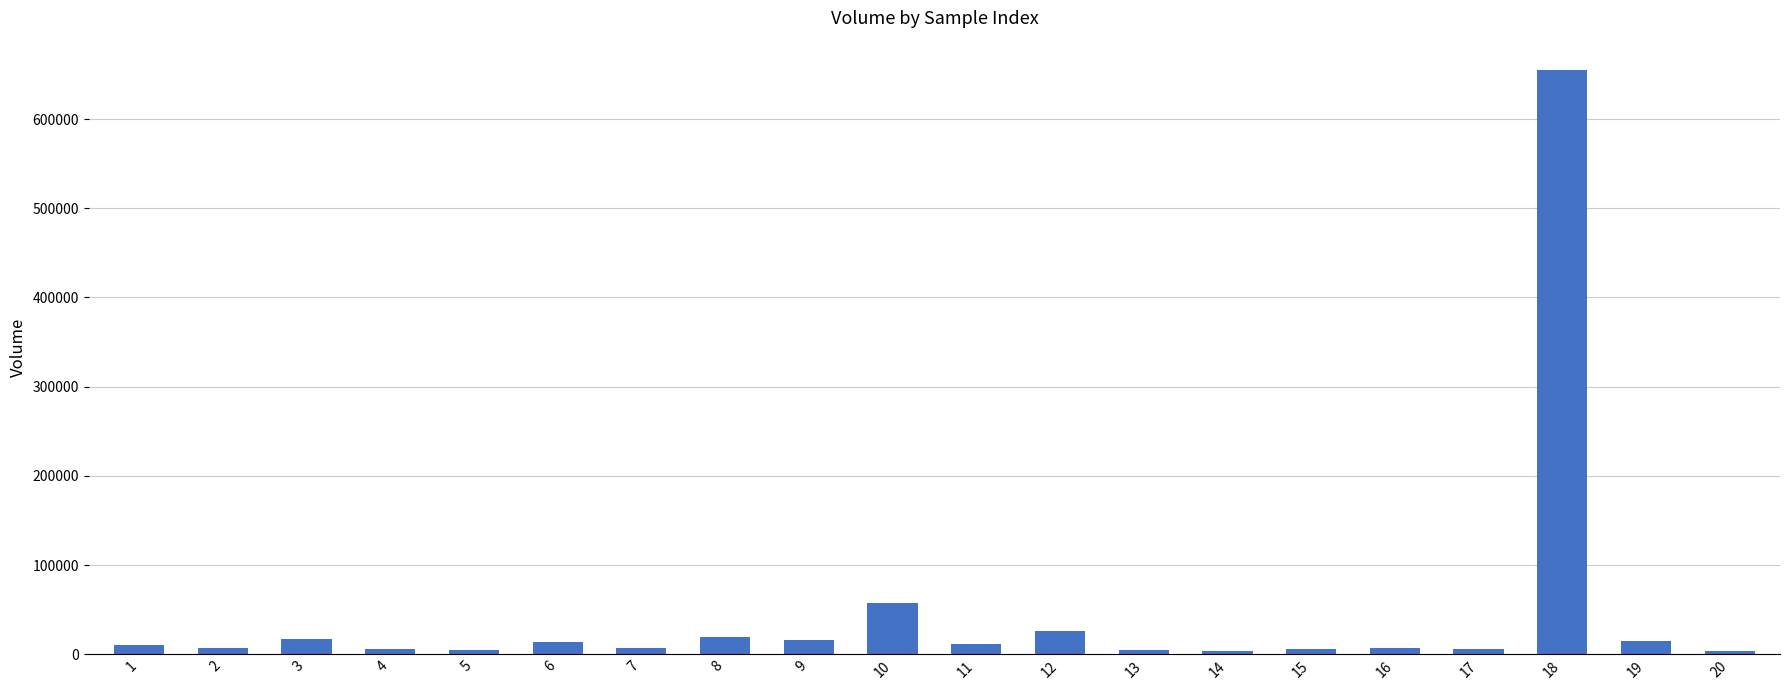

Does the chart contain stacked bars?

No